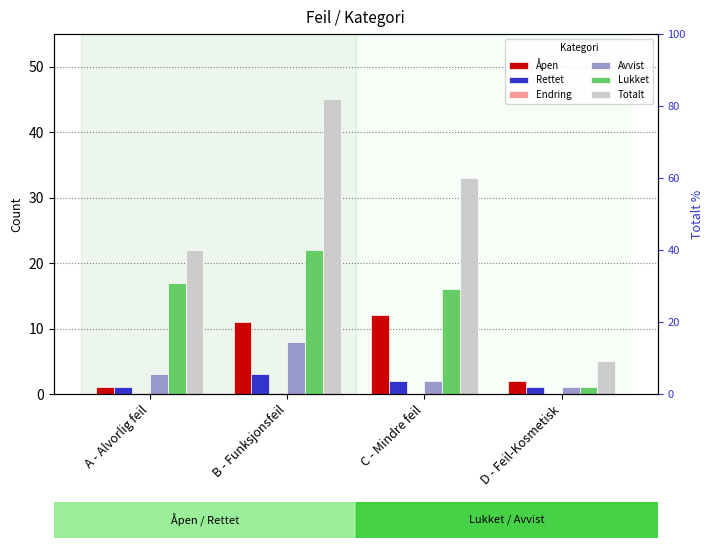

Rank the series at D - Feil-Kosmetisk from lowest to highest value.

Endring, Rettet, Avvist, Lukket, Åpen, Totalt